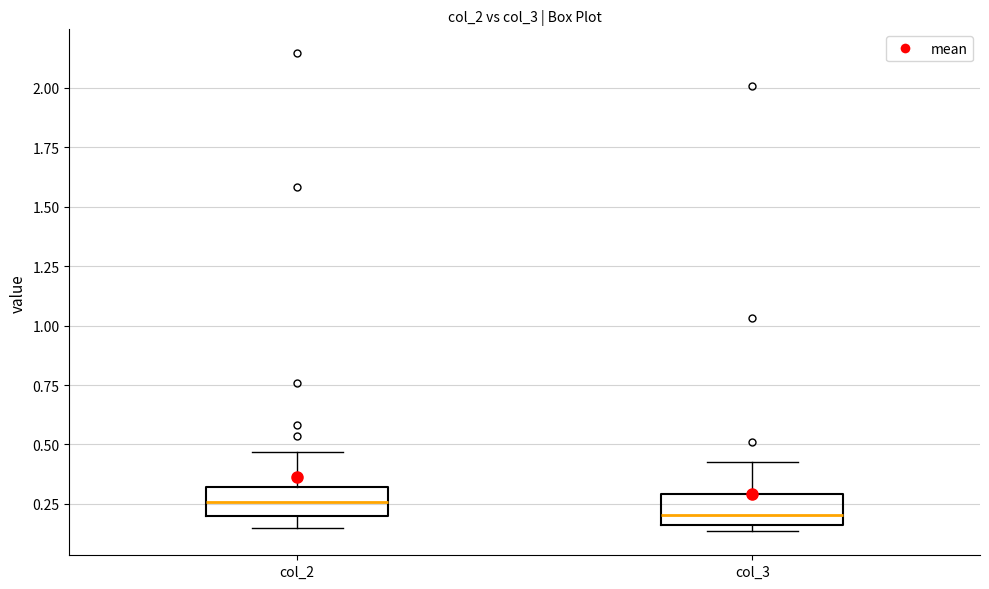

Where is the upper edge of the box for col_2 on the y-axis? The values are not printed on the chart, so give them approximately, as read against the axis.

0.30